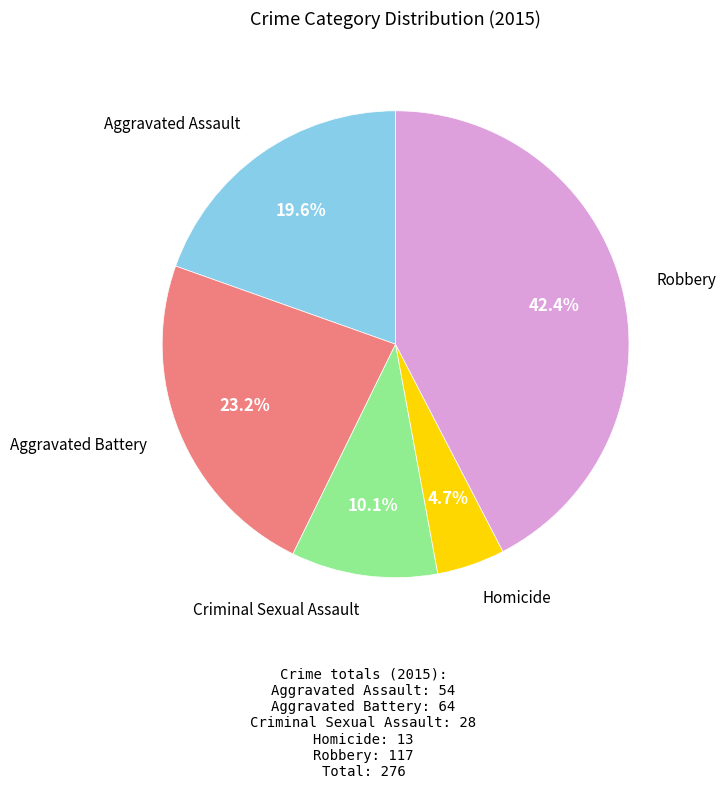

Does any single category account for the majority?

No